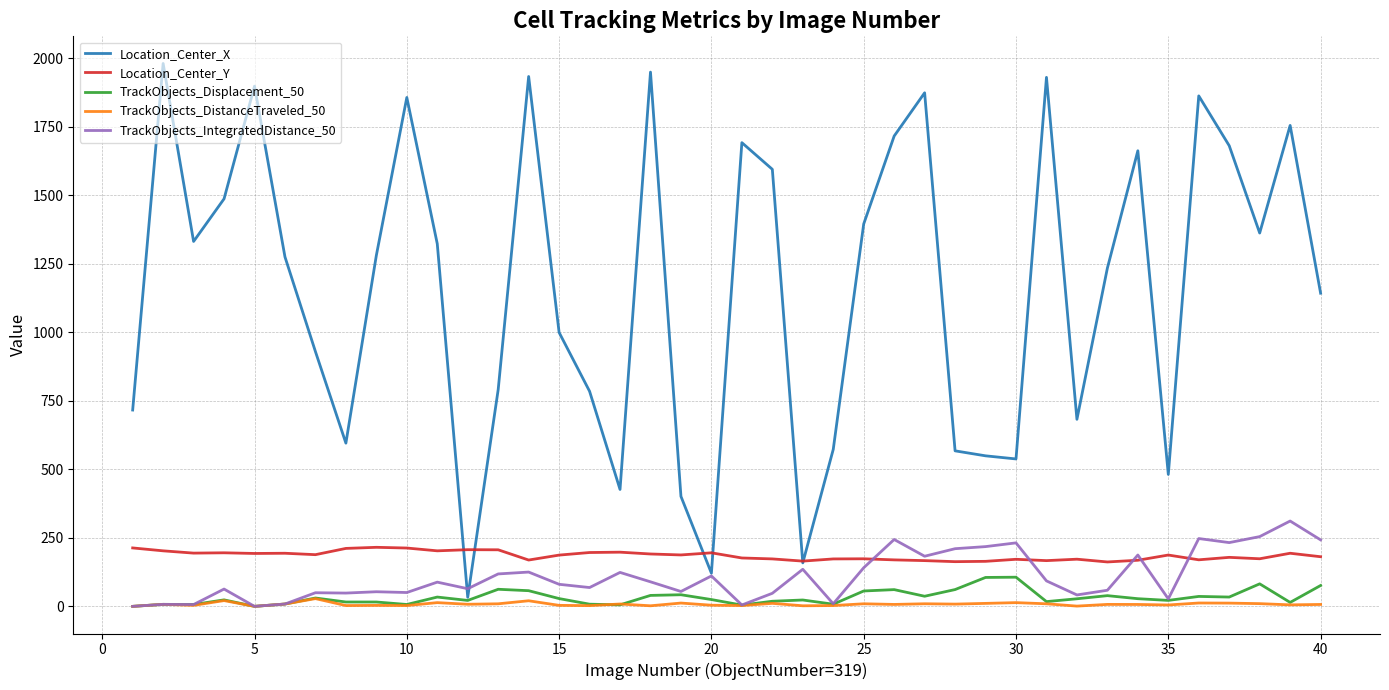

Which series has the widest spread of values?

Location_Center_X